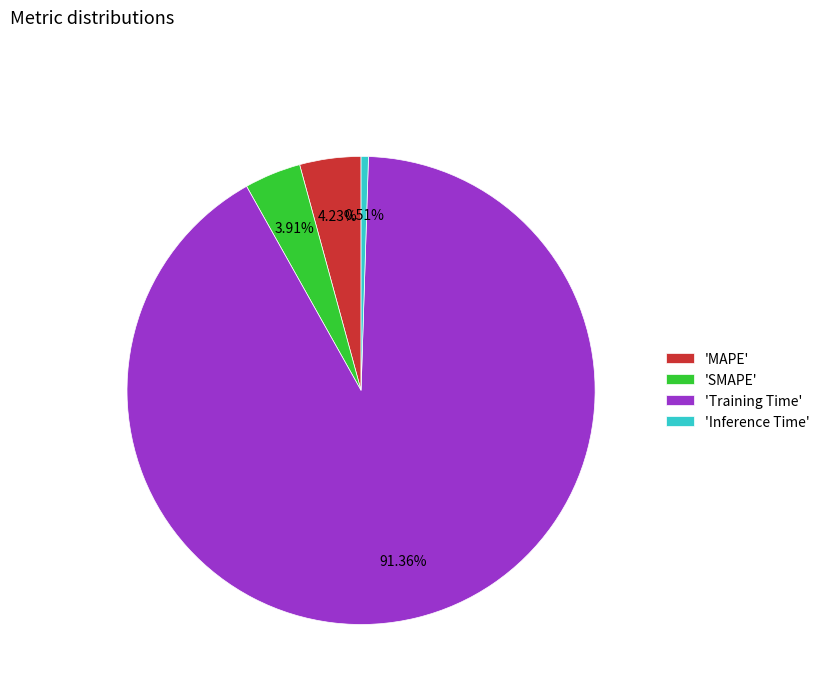

Count the number of slices in the pie.

4